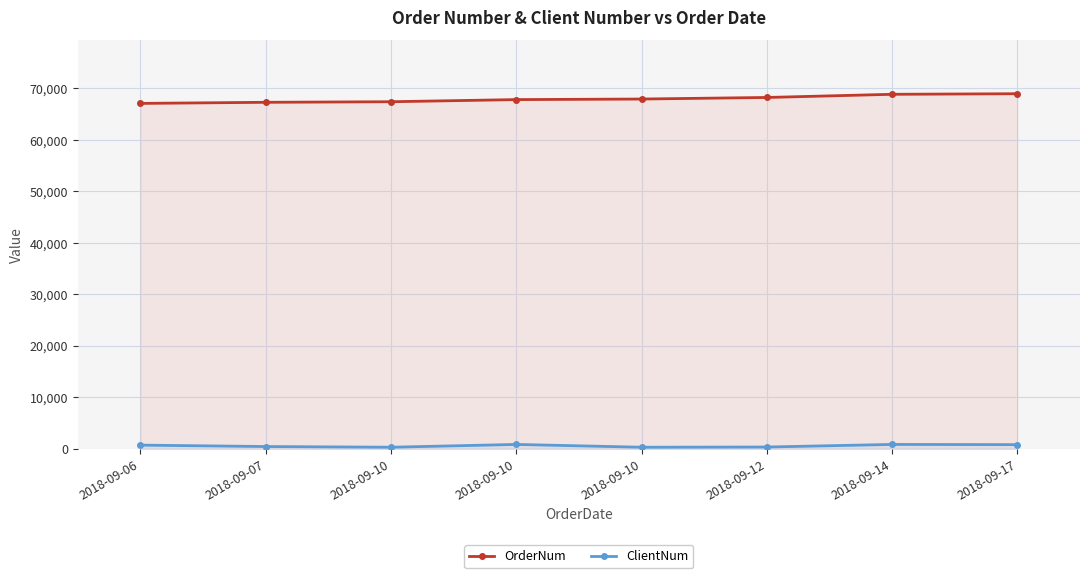

Which category has the highest value across all series?

2018-09-17